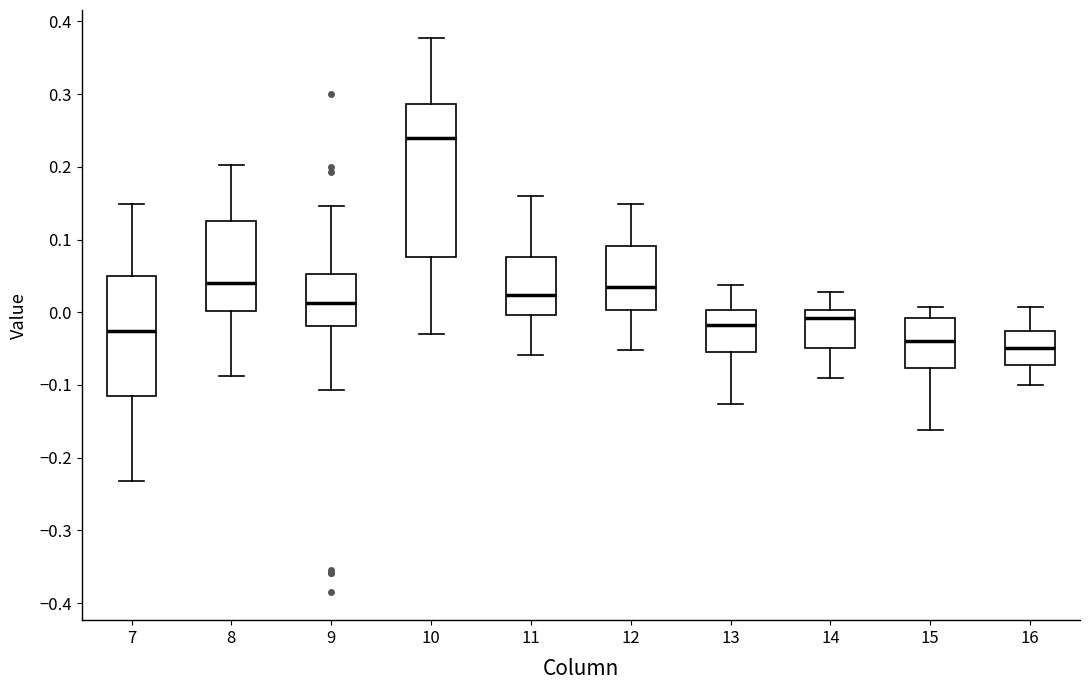

Comparing the boxes themselves (not the whiskers), which one is the tallest?

10